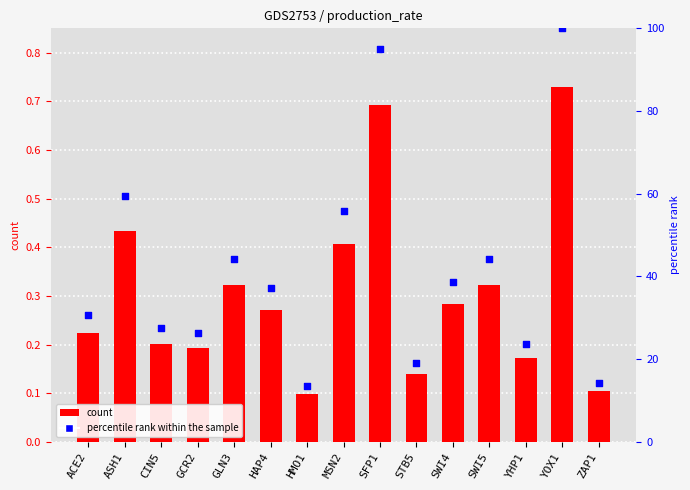

What is the total value across all series at CIN5?

27.7